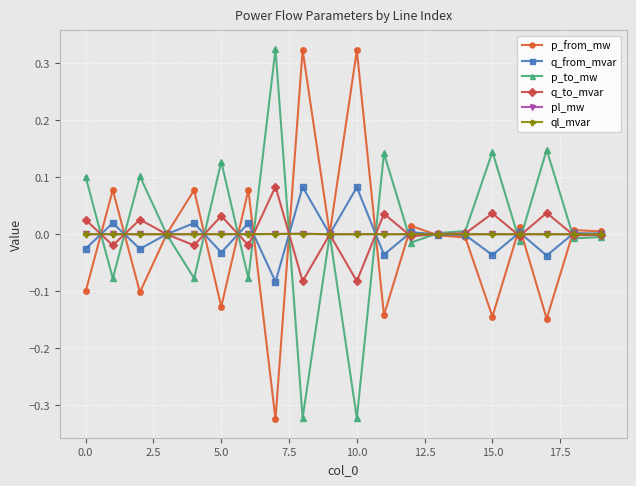

What are all the series names shown in the legend?

p_from_mw, q_from_mvar, p_to_mw, q_to_mvar, pl_mw, ql_mvar